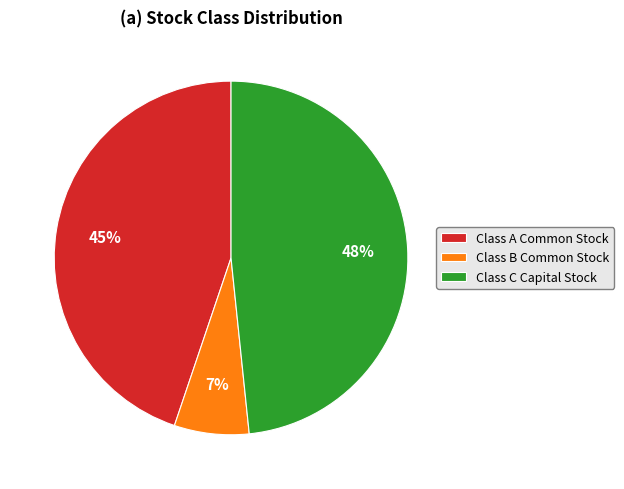

Combined, do Class C Capital Stock and Class B Common Stock account for over 50%?

Yes